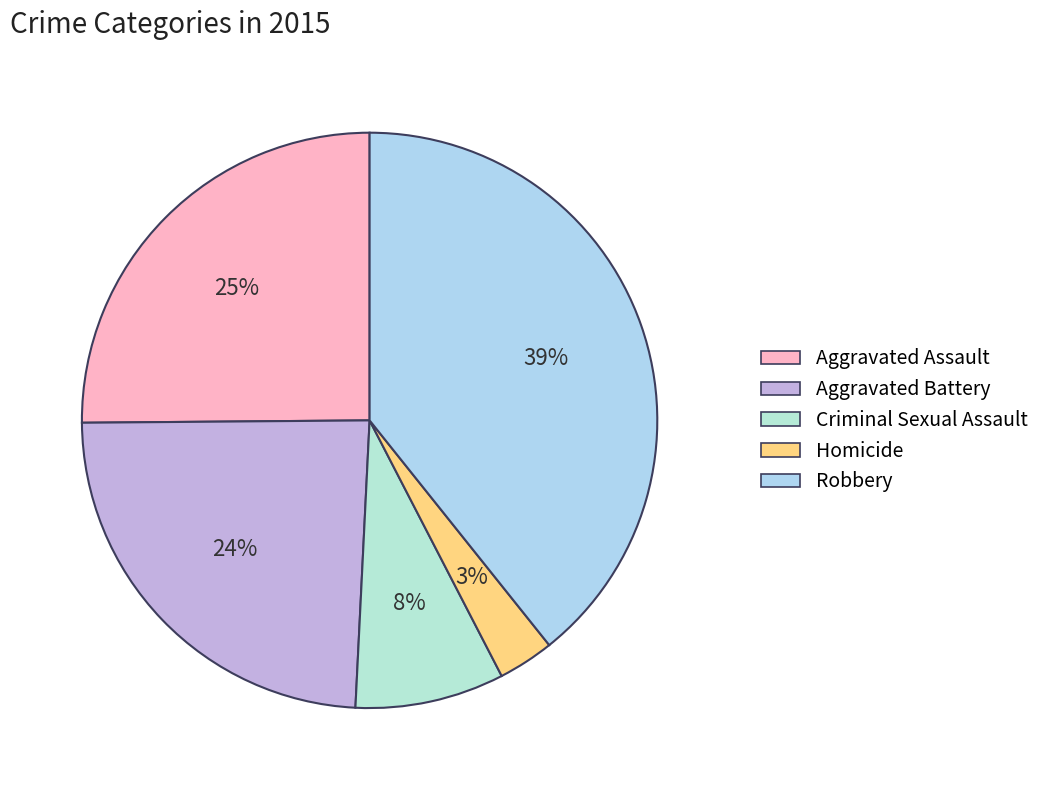

Which category has the smallest portion of the pie?

Homicide